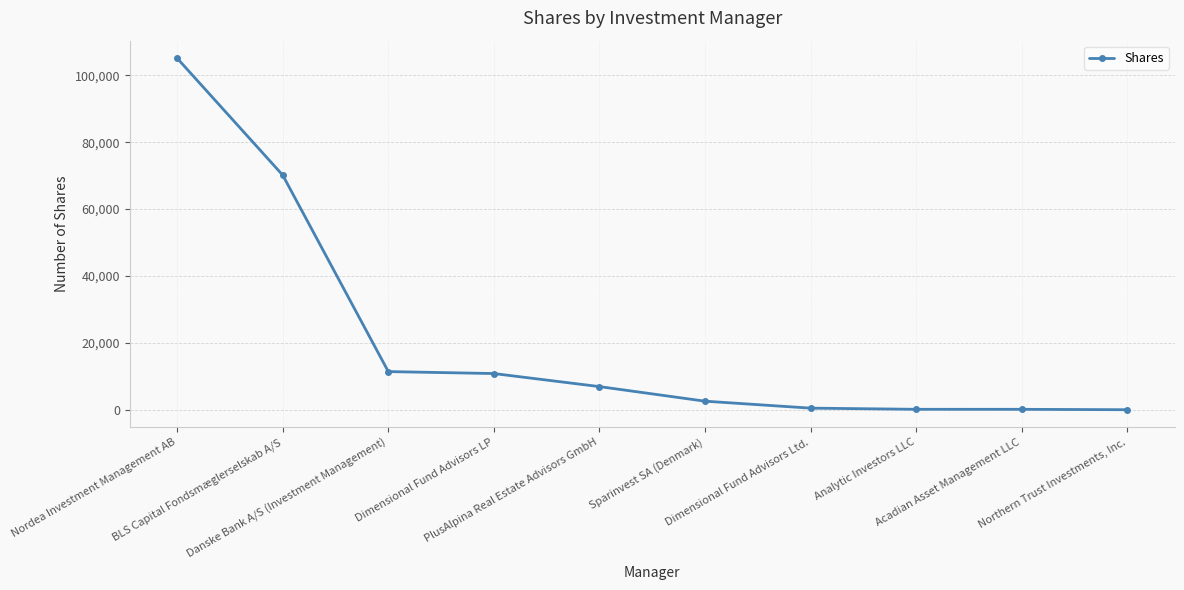

What is the change in value from PlusAlpina Real Estate Advisors GmbH to Northern Trust Investments, Inc.?

-6904